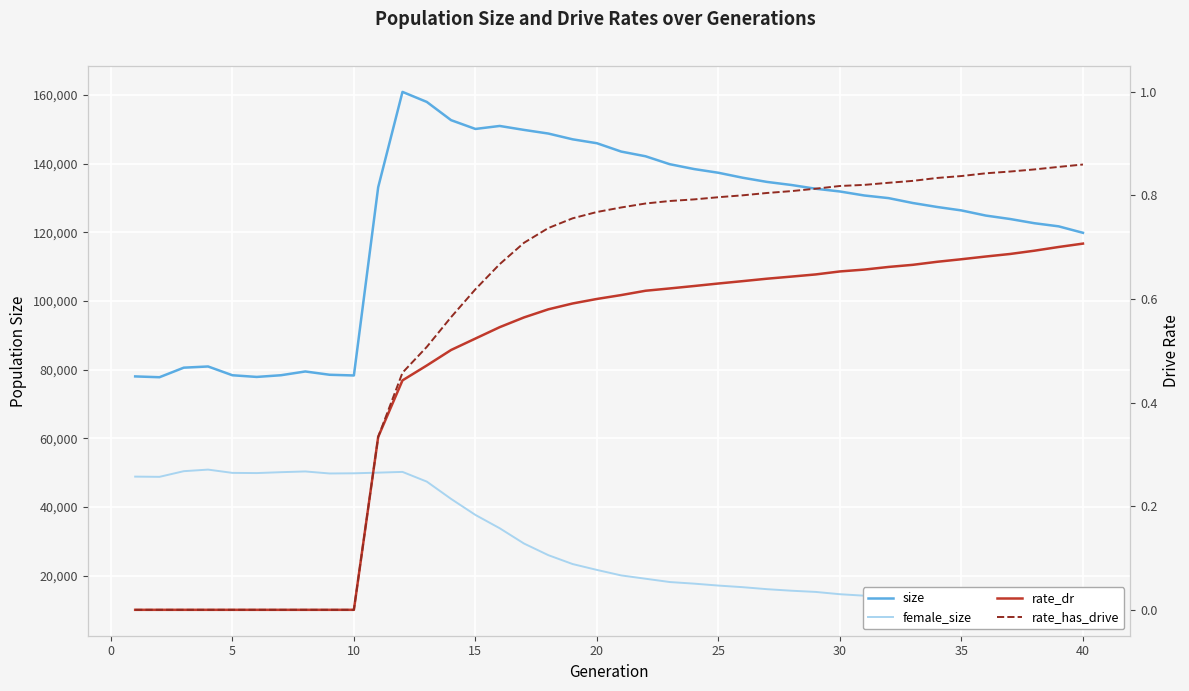

What is the sum of all female_size values?

1152715.0